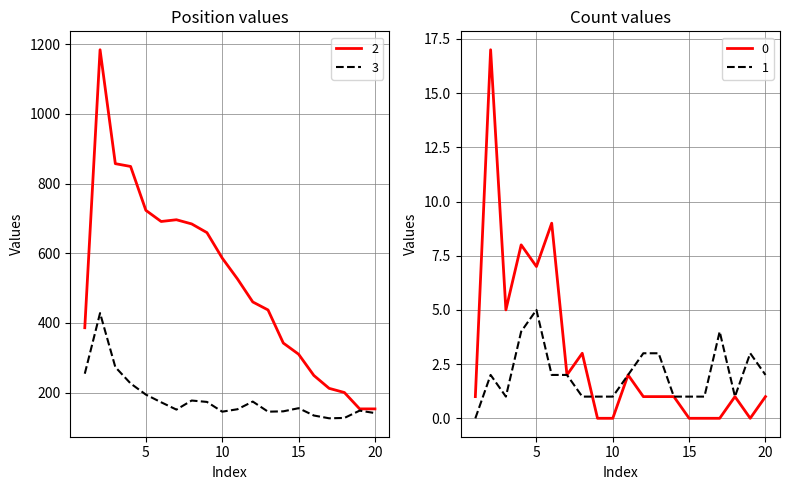

At which category is the sum across all series the highest?

2